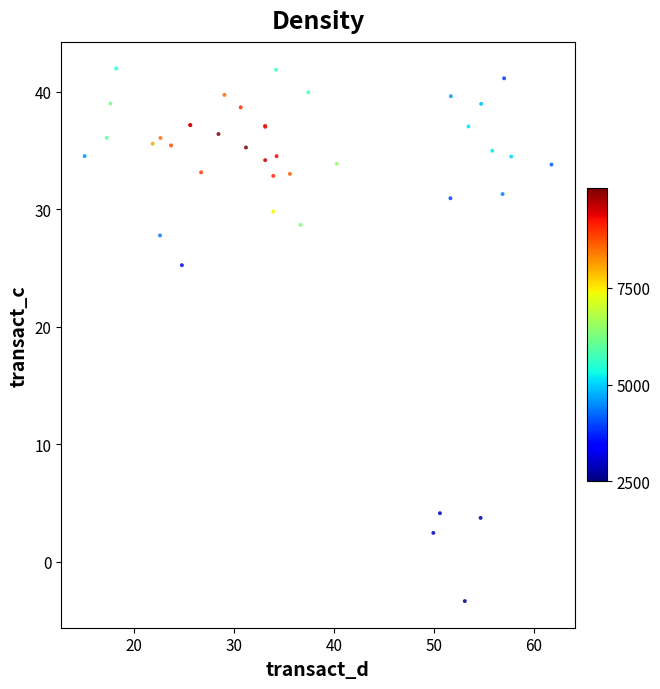

What Y value in the scatter plot is closest to 19?

25.2